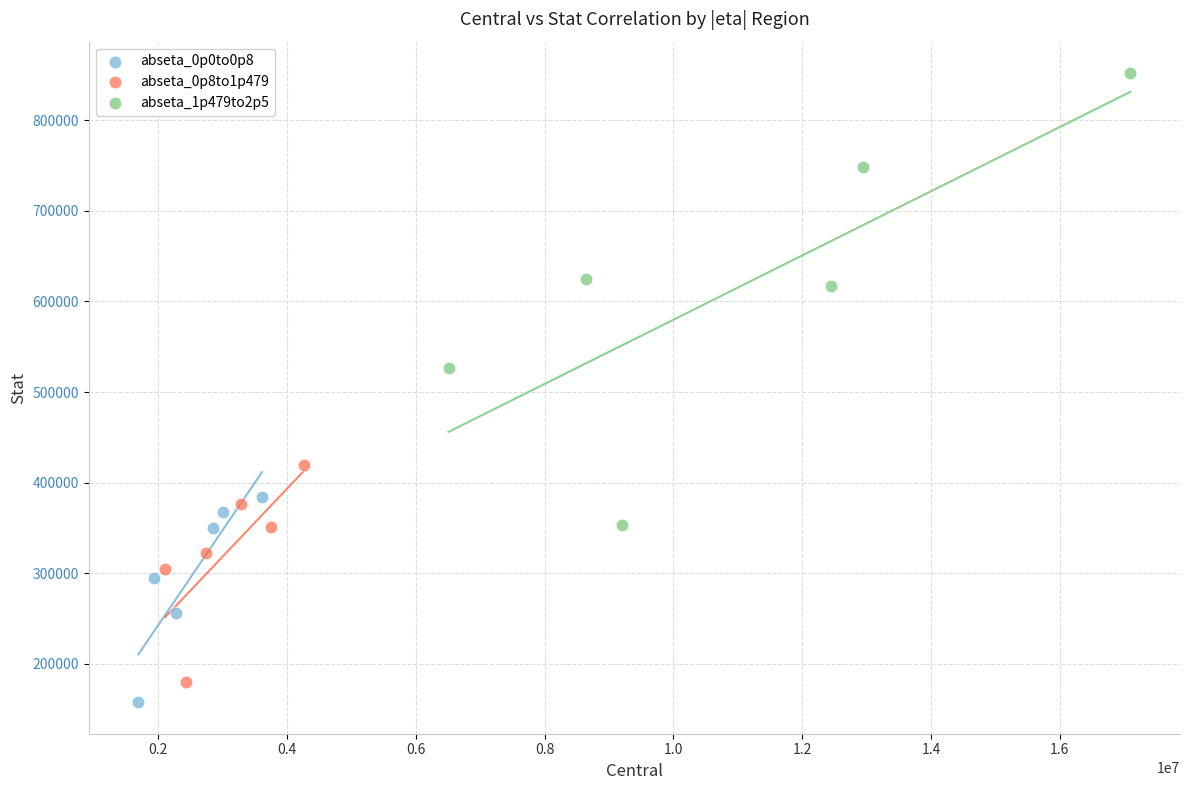

Which series has the widest spread of Y values?

abseta_1p479to2p5